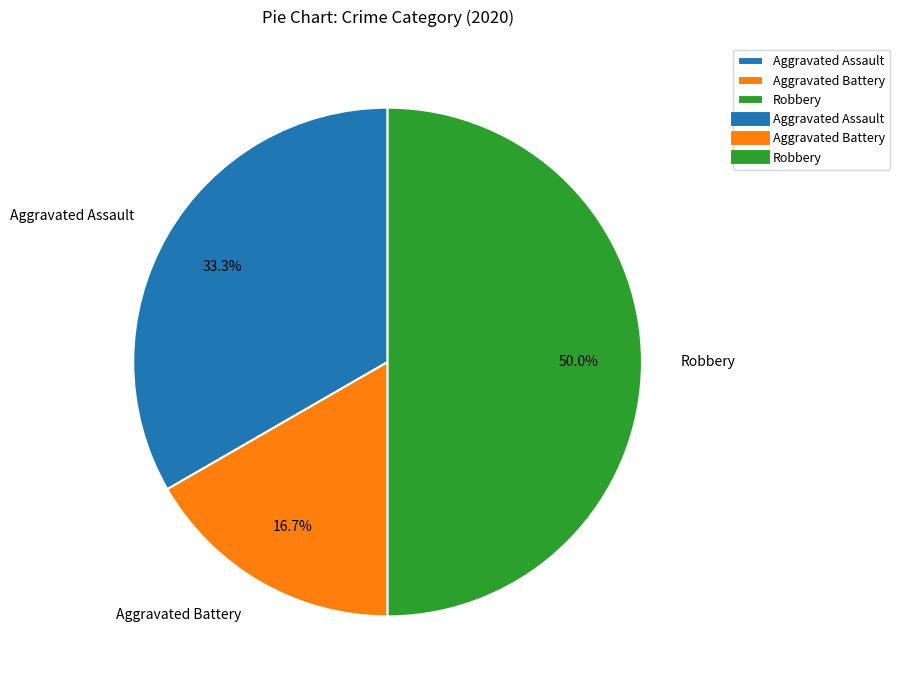

To the nearest percent, what is the combined percentage of Aggravated Assault and Aggravated Battery?

50%